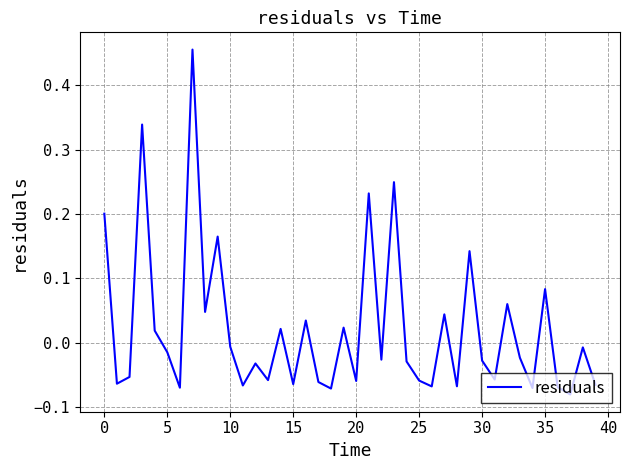

Does the chart have visible grid lines?

Yes